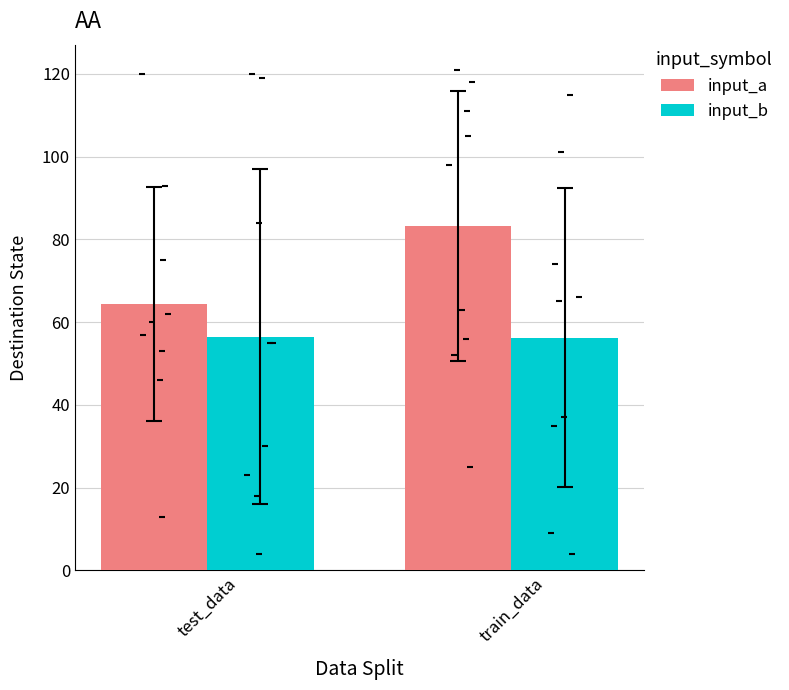

At how many categories does at least one series exceed 79?

1